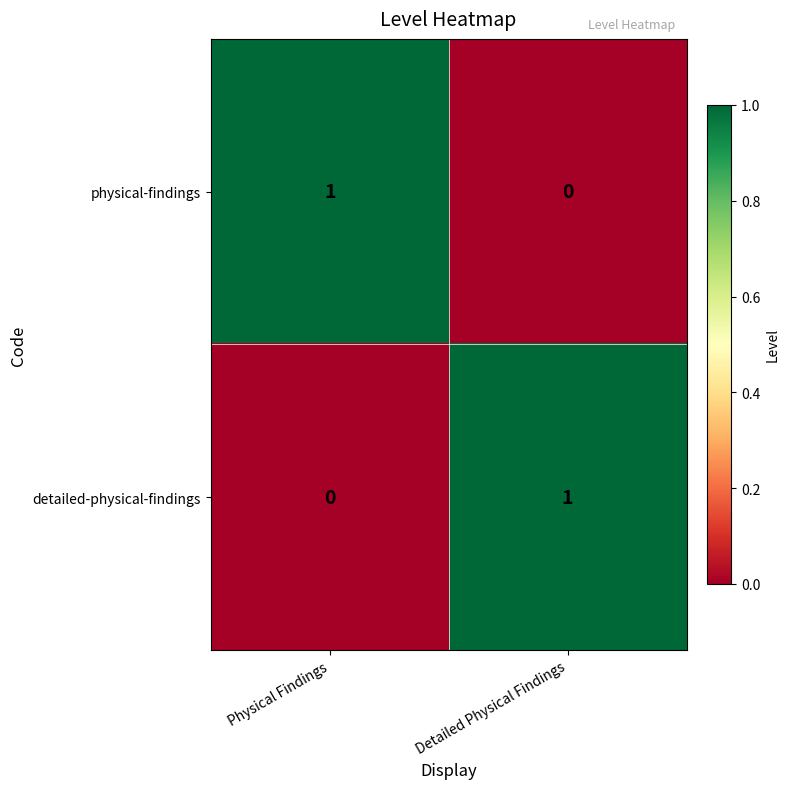

How many data points does each series have?

2